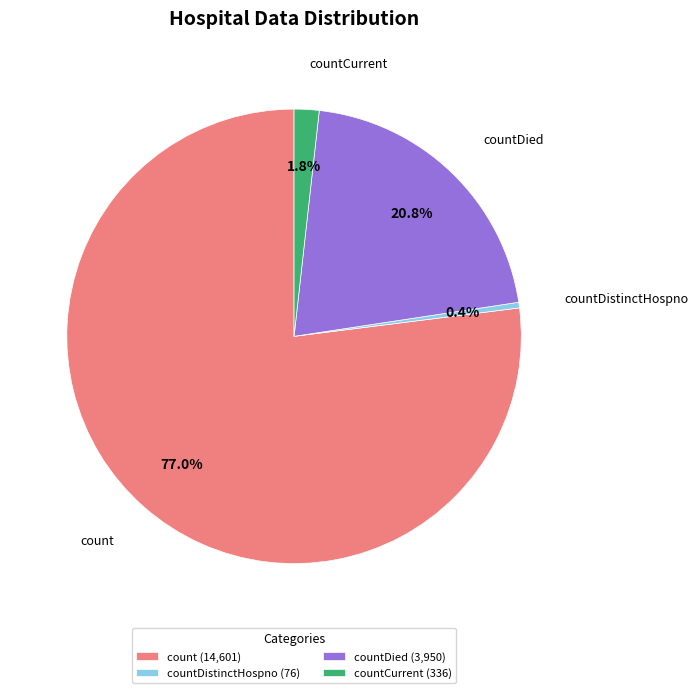

Rank the categories by value from highest to lowest.

count (14,601), countDied (3,950), countCurrent (336), countDistinctHospno (76)